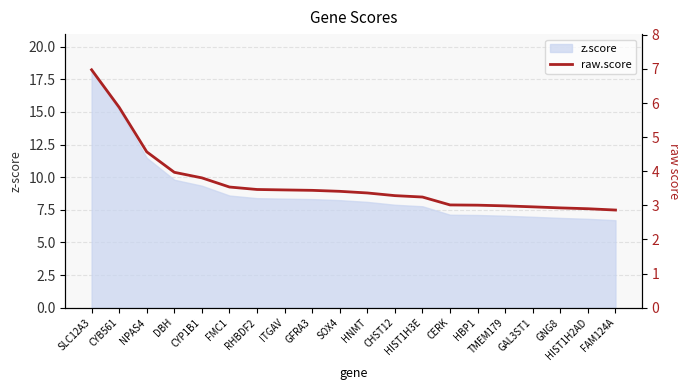

Between CHST12 and SOX4, which is larger?

SOX4